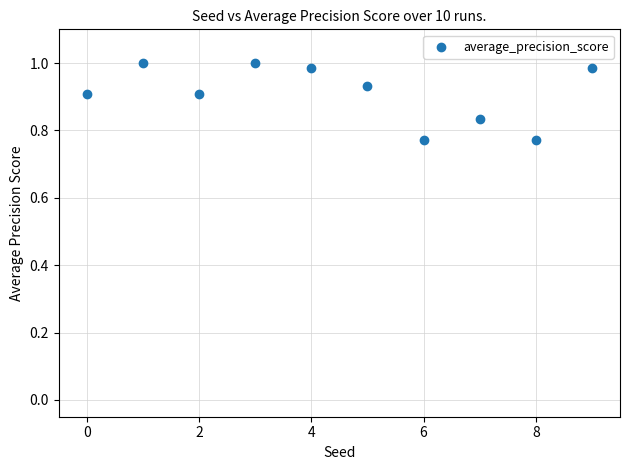

Count the number of points in this scatter plot.

10